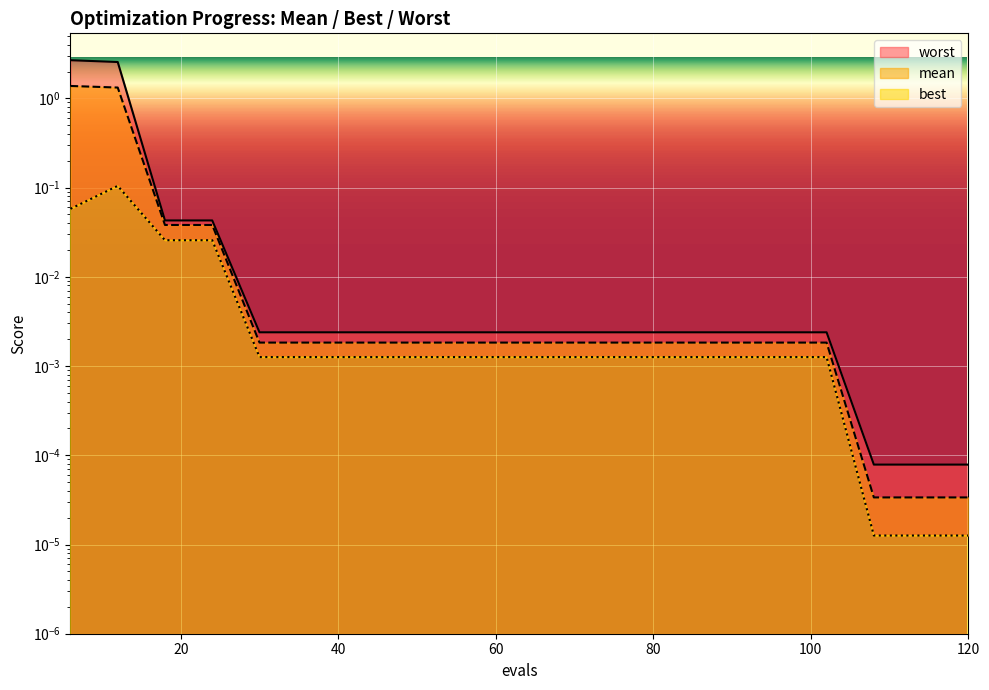

Is the value of worst at 66 greater than the value of mean at 72?

Yes